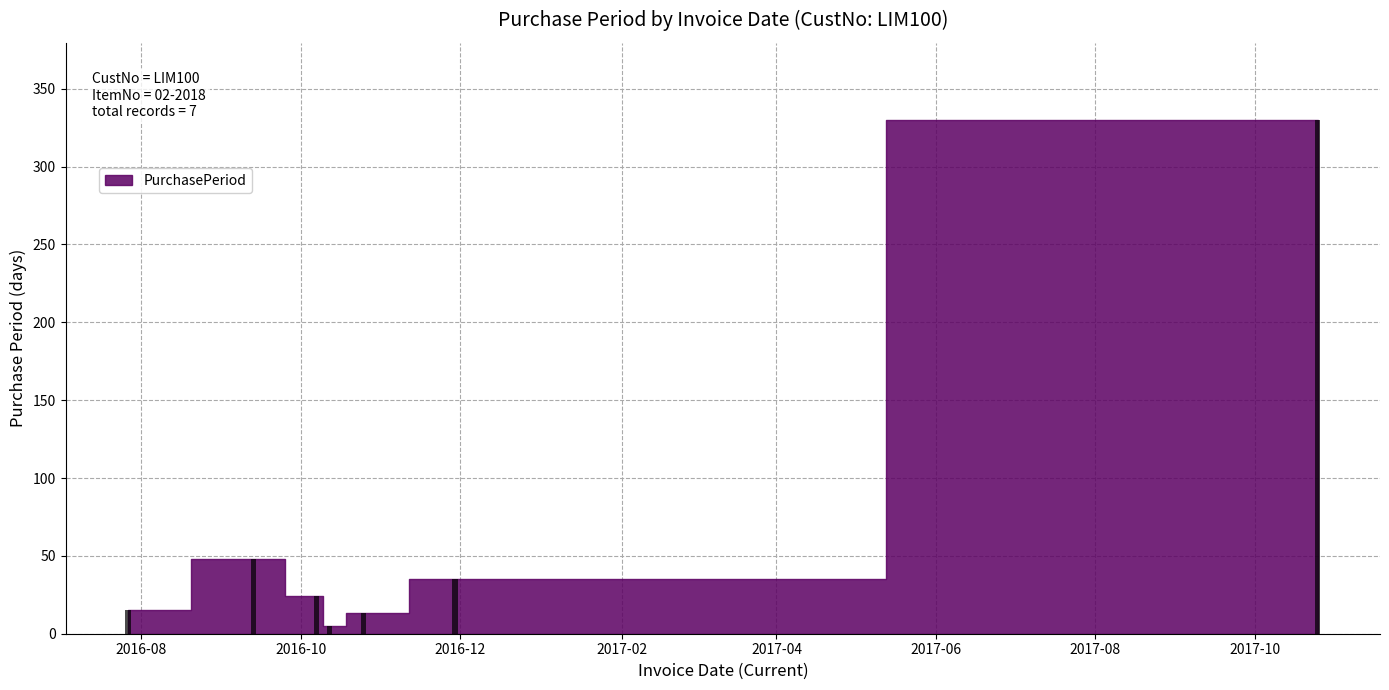

Reading left to right, list all the values displayed in this chart.

15	48	24	5	13	35	330